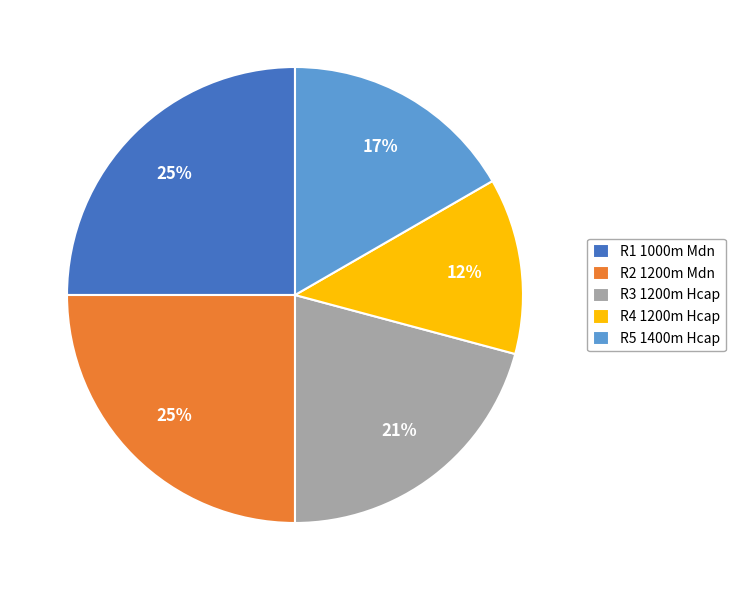

To the nearest percent, what percentage of the pie is R1 1000m Mdn?

25%